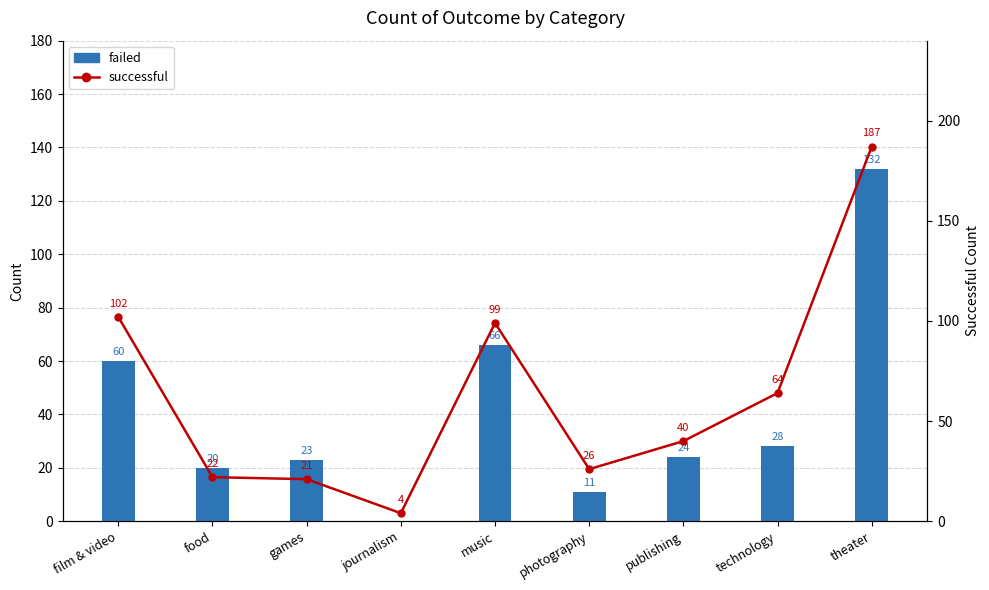

What is the average value of the failed series?

40